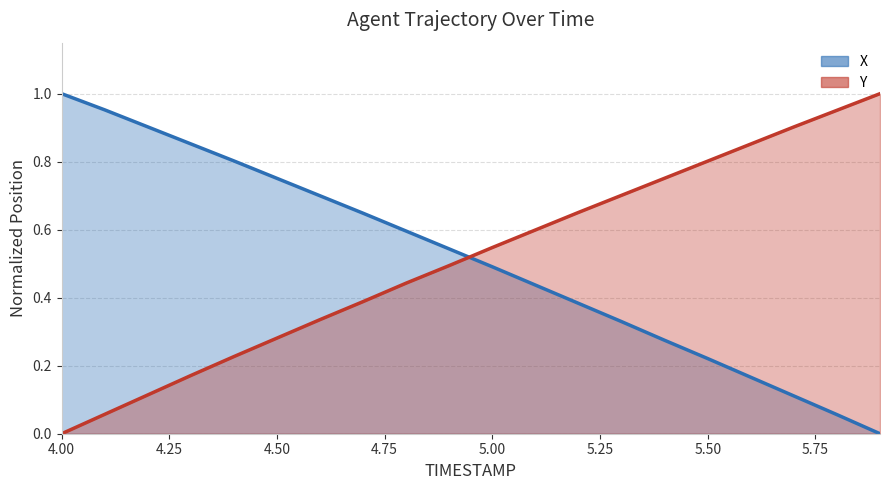

Rank the series by their average value, from highest to lowest.

Y, X